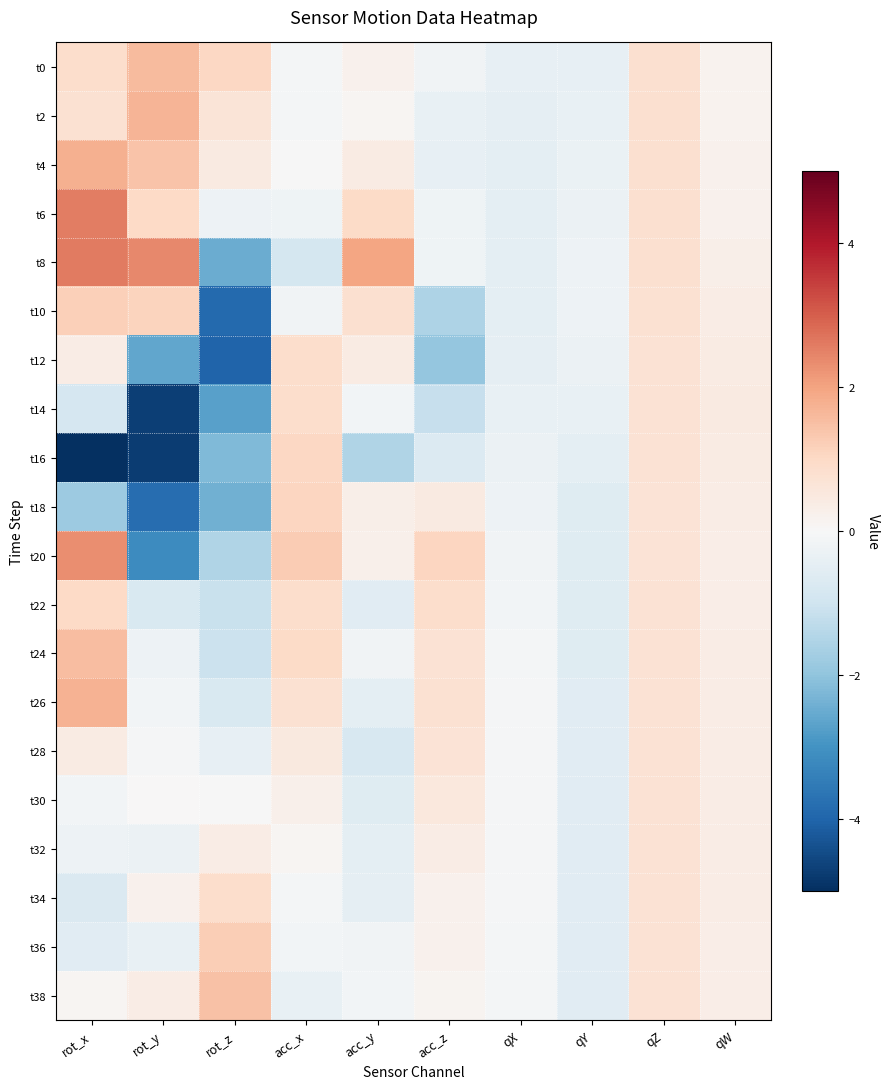

What is the spread (max minus min) of values at acc_y?

3.5